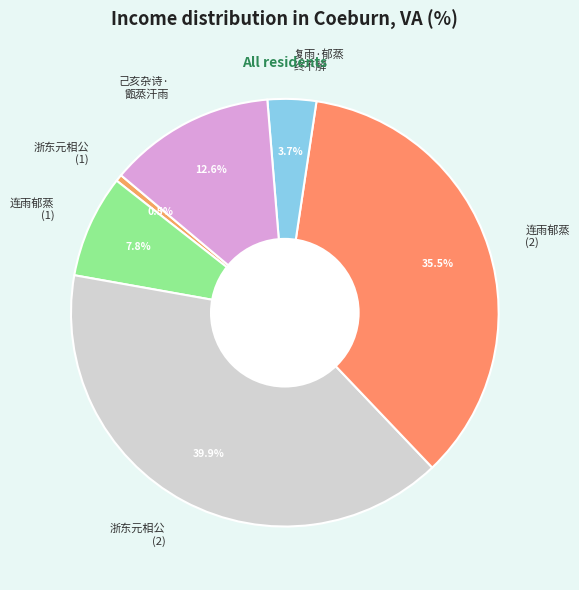

What is the total percentage of 浙东元相公 (2) and 浙东元相公 (1)?

40.4%